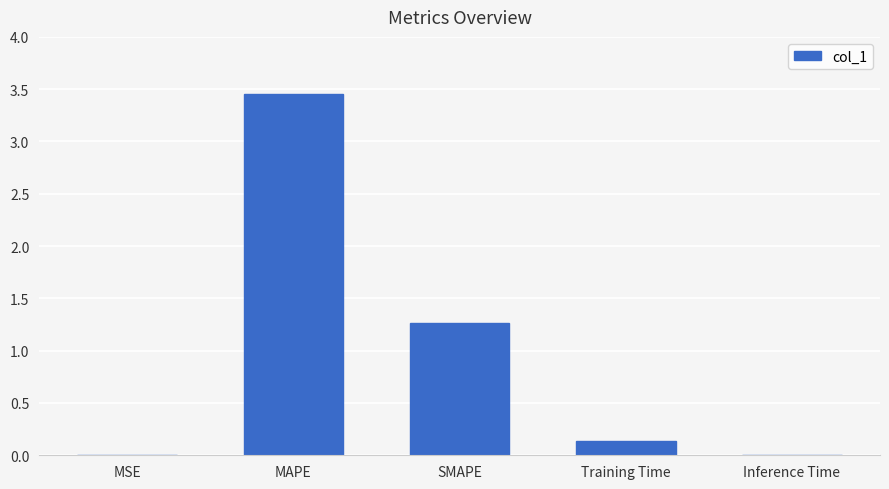

Does the chart contain stacked bars?

No